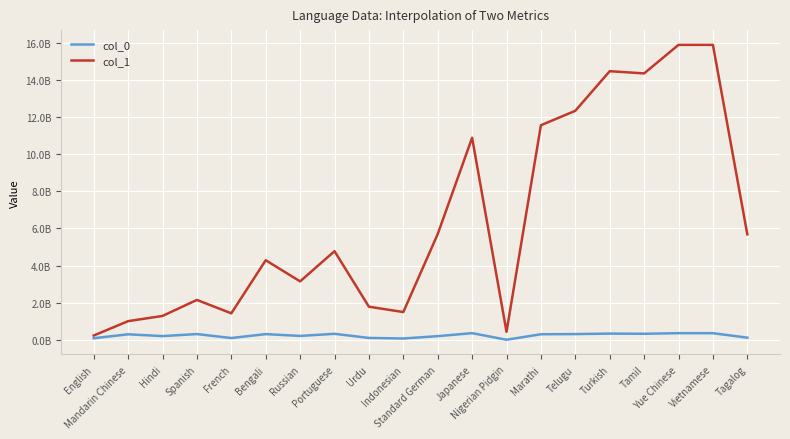

True or false: col_0 and col_1 intersect in this chart.

False